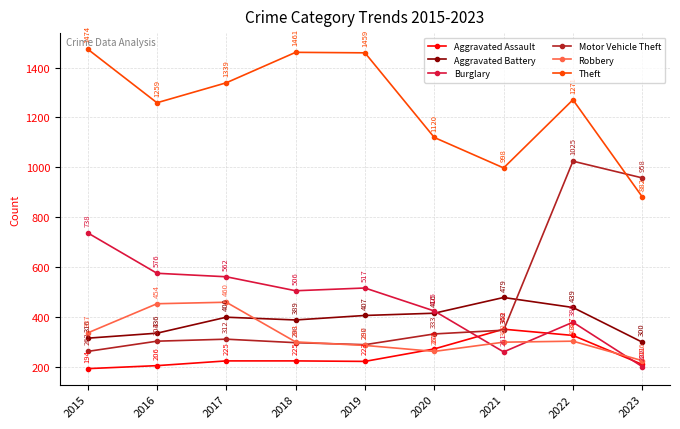

How many interior local valleys does the Aggravated Assault series have?

1